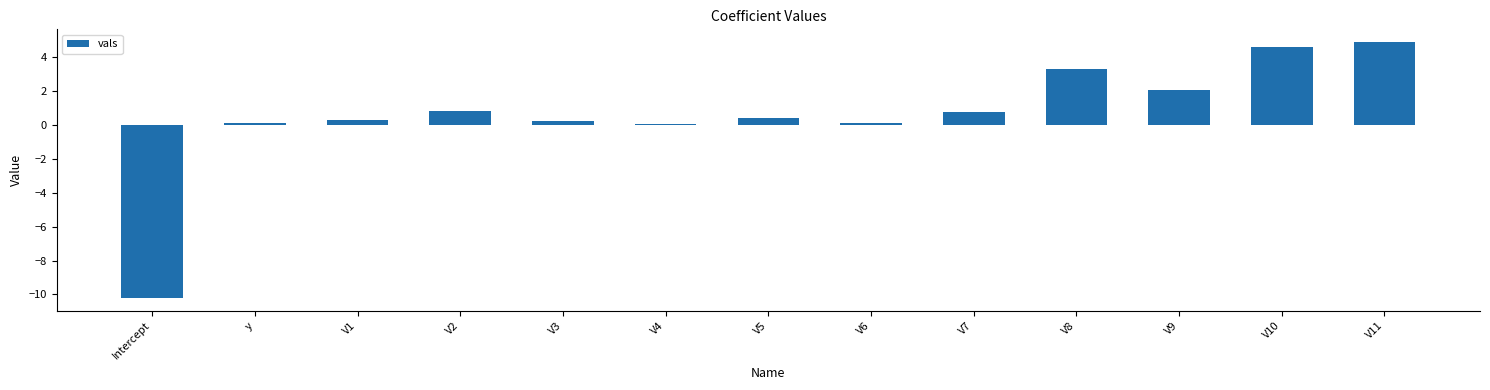

What is the change in value from Intercept to V3?

+10.5